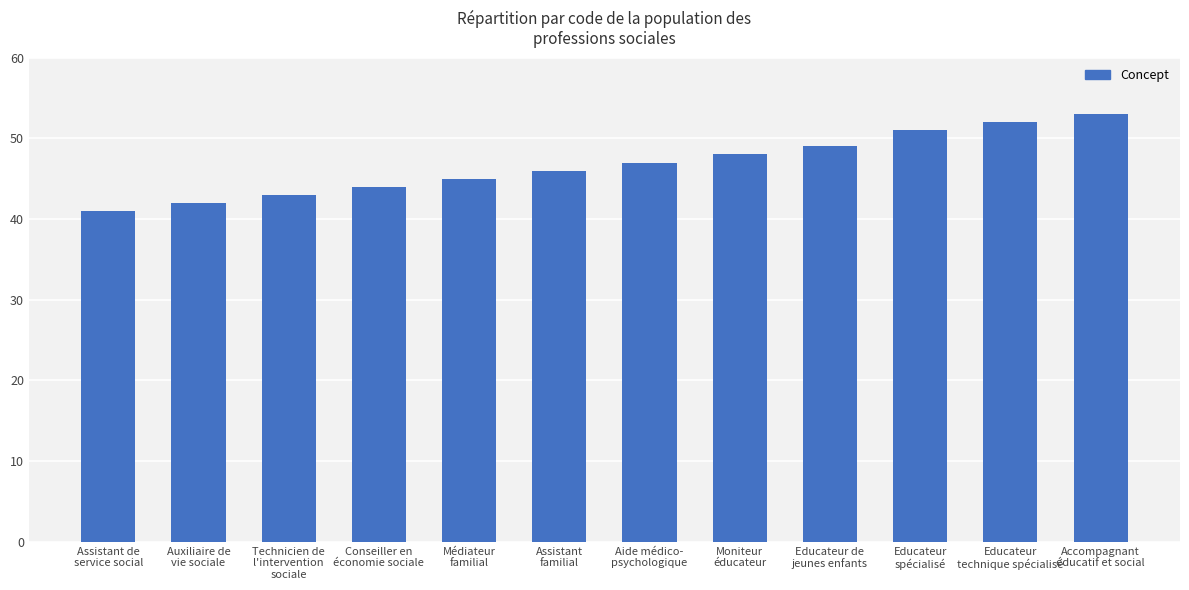

Reading right to left, list all the values displayed in this chart.

53	52	51	49	48	47	46	45	44	43	42	41